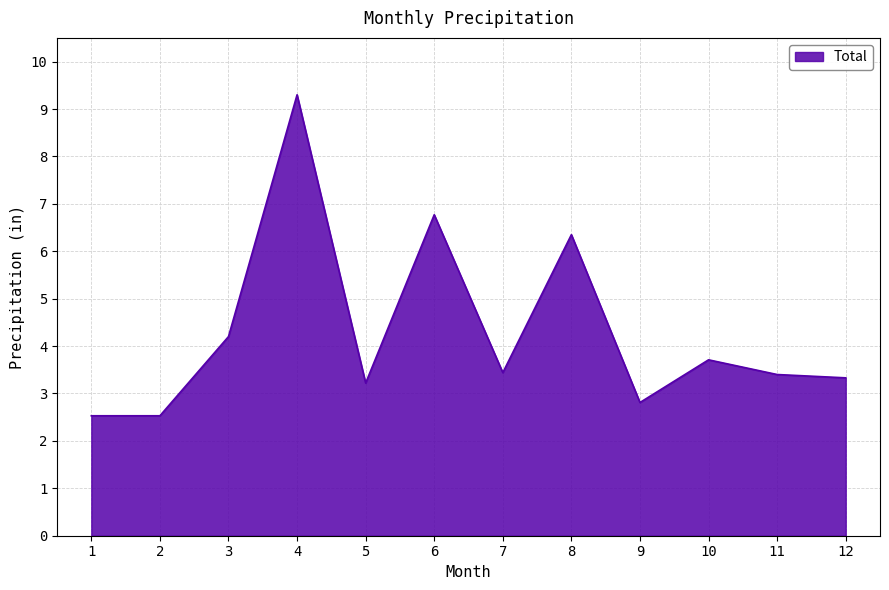

What is the change in value from 1 to 7?

+0.9